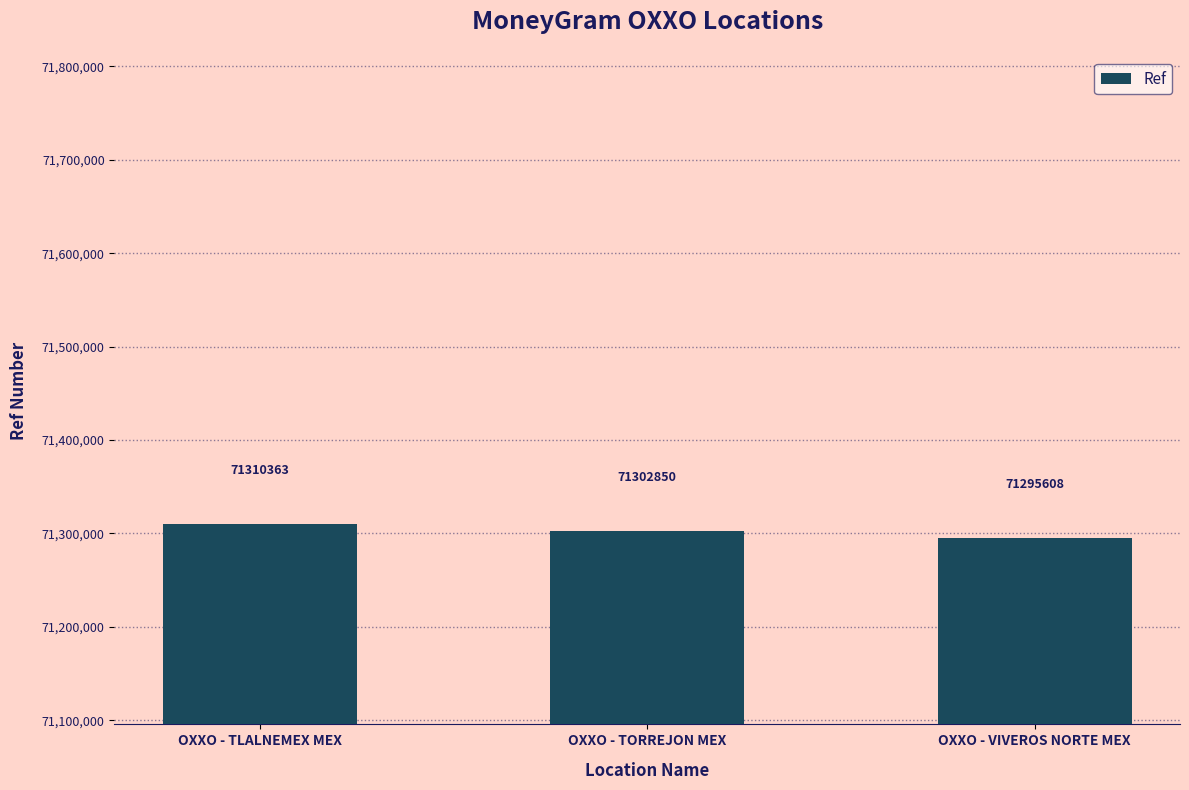

What is the change in value from OXXO - TLALNEMEX MEX to OXXO - TORREJON MEX?

-7513